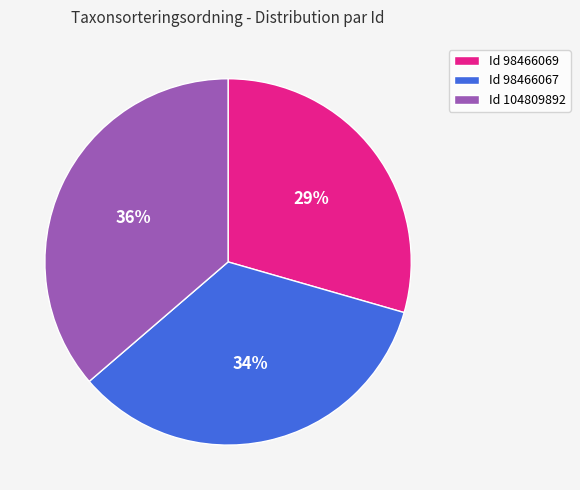

What is the ratio of the value at Id 98466067 to the value at Id 98466069?

1.2